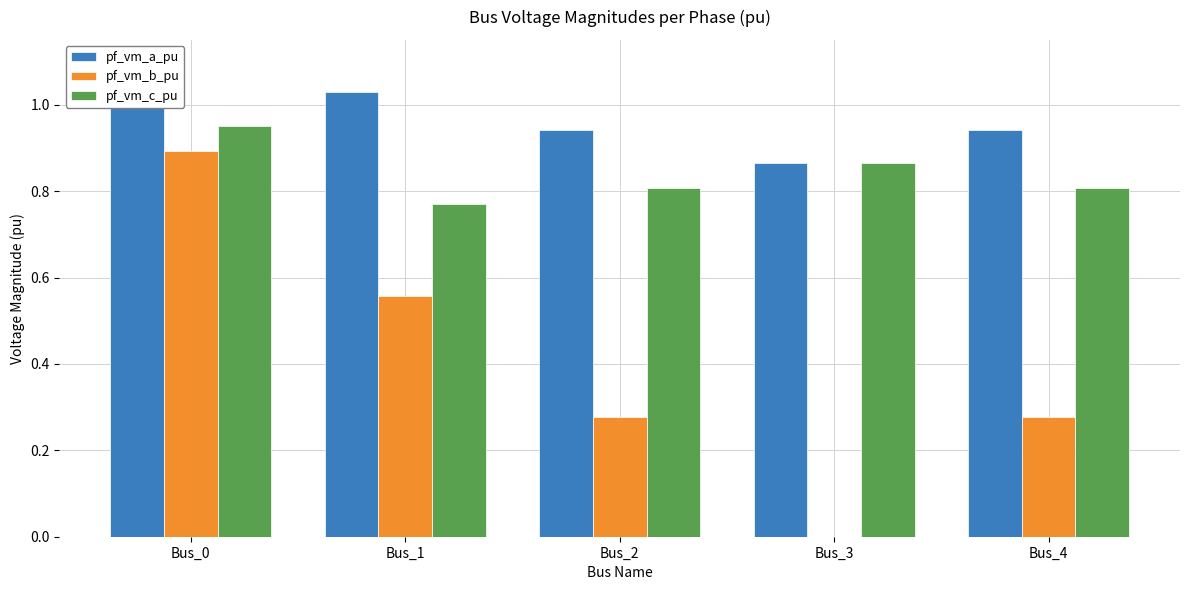

Which series has the largest total across all categories?

pf_vm_a_pu